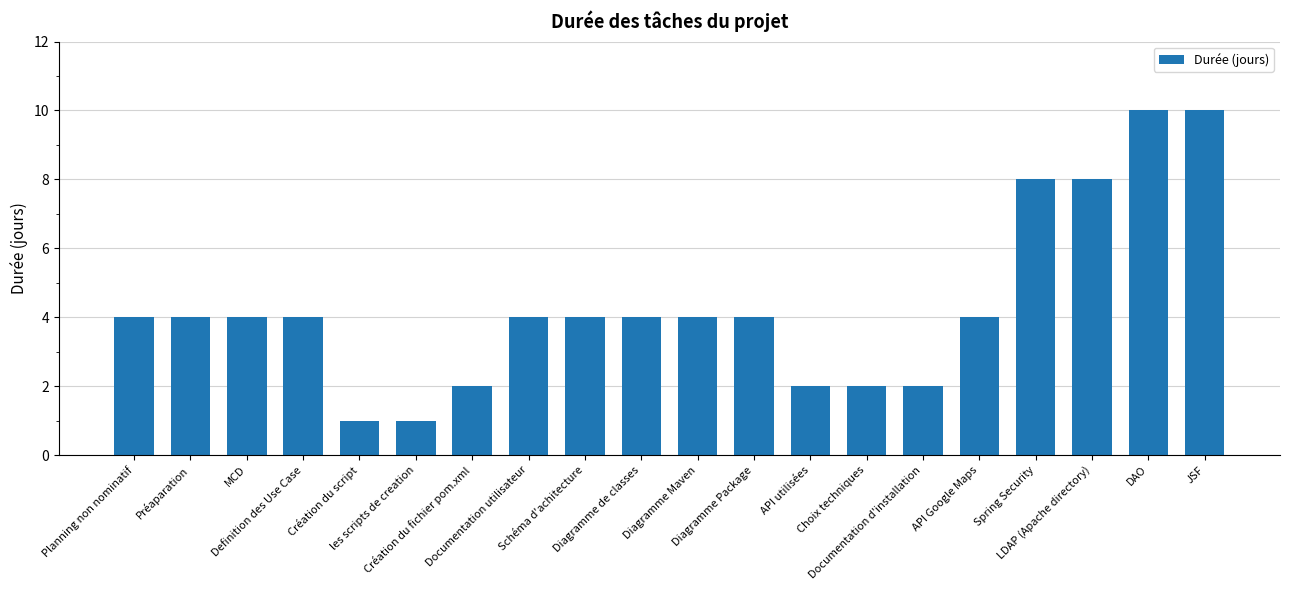

What is the average value?

4